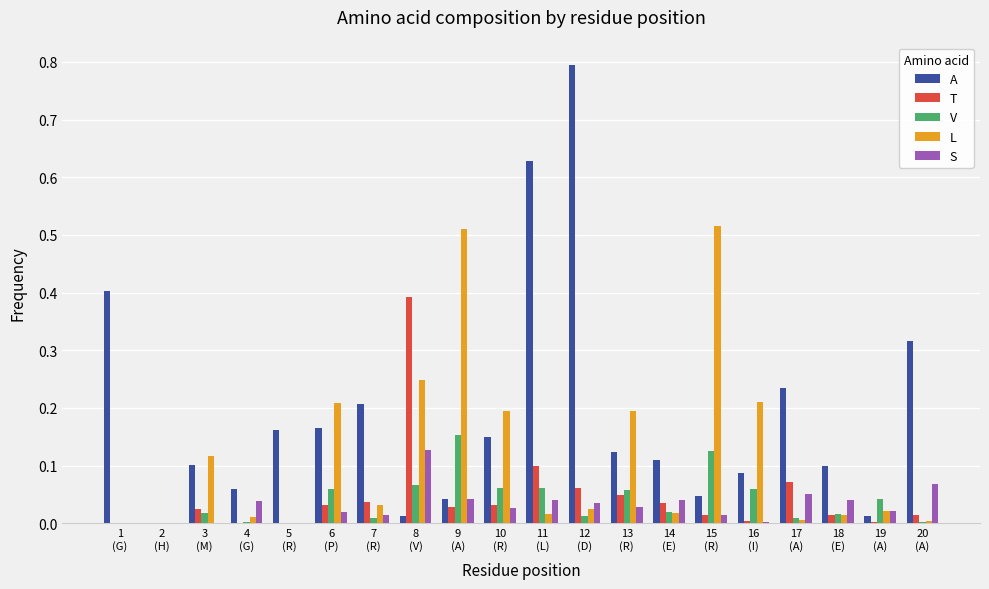

What is the maximum value for A?

0.8